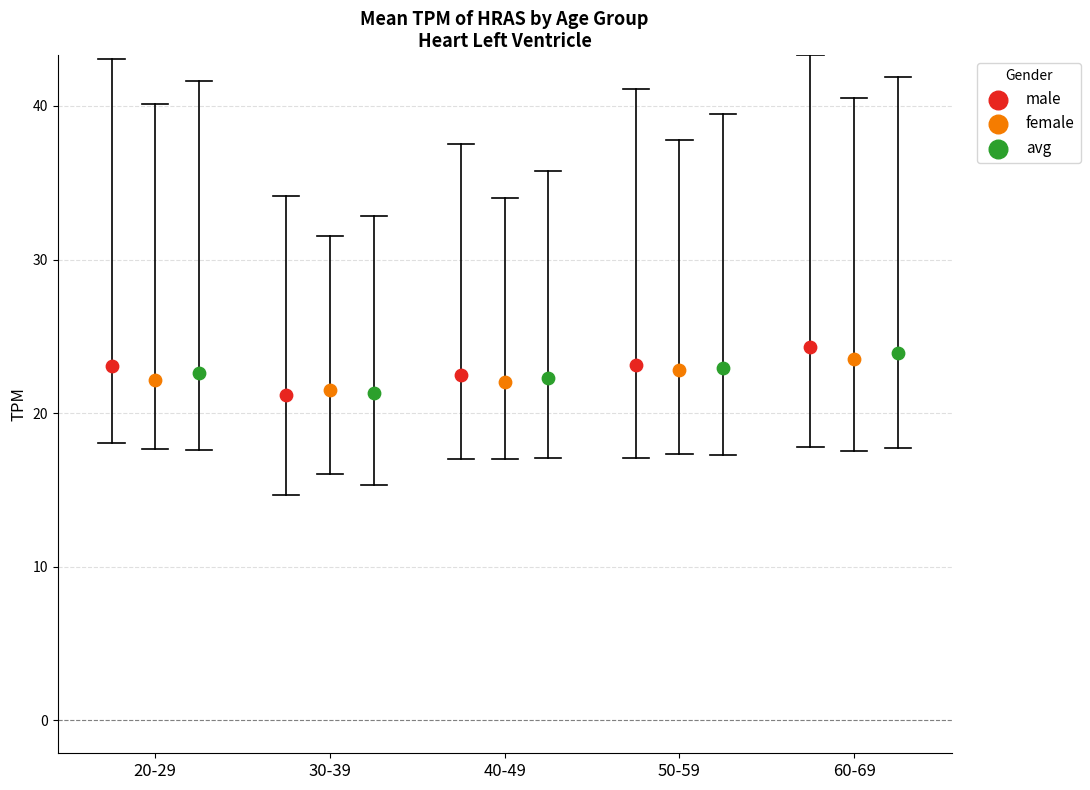

Which series contains the highest Y value?

male